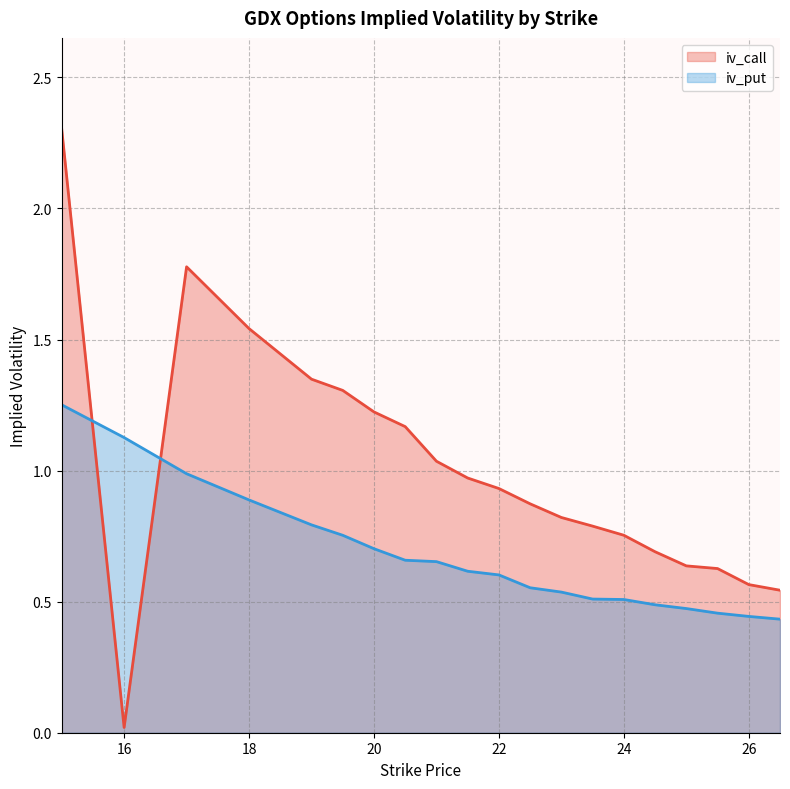

Reading left to right, extract all data points from this chart.

iv_call: 2.3	0.0	1.8	1.5	1.3	1.3	1.2	1.2	1.0	1.0	0.9	0.9	0.8	0.8	0.8	0.7	0.6	0.6	0.6	0.5
iv_put: 1.3	1.1	1.0	0.9	0.8	0.8	0.7	0.7	0.7	0.6	0.6	0.6	0.5	0.5	0.5	0.5	0.5	0.5	0.4	0.4